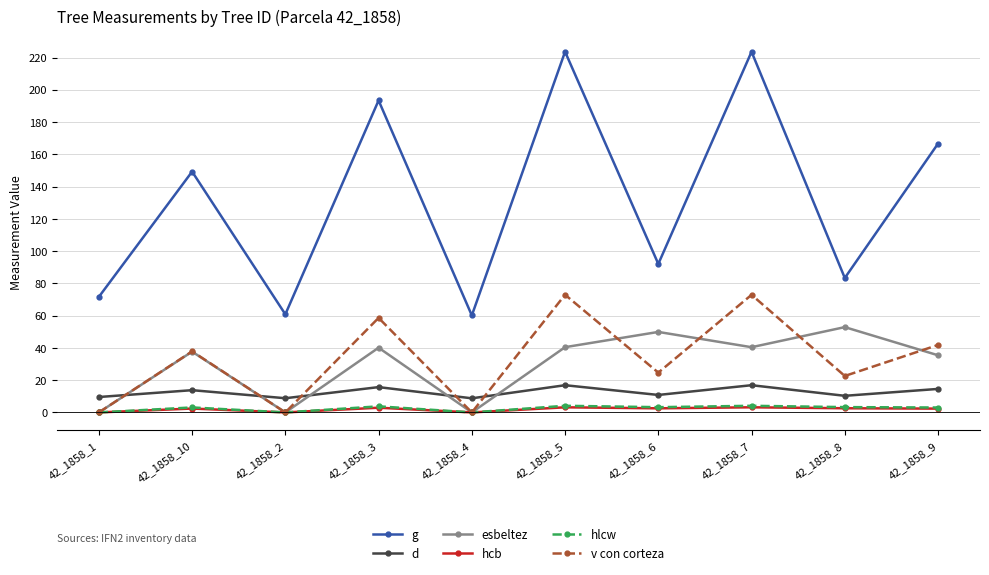

Which series has the largest total across all categories?

g